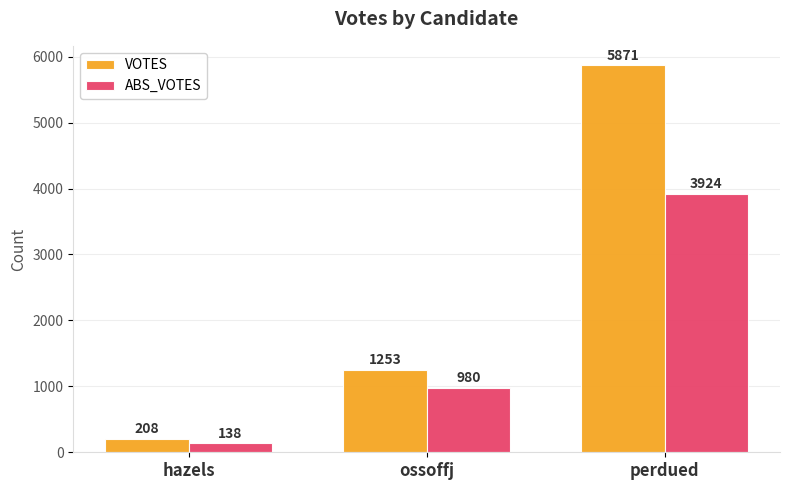

Where is ABS_VOTES nearest to the value 2031?

ossoffj